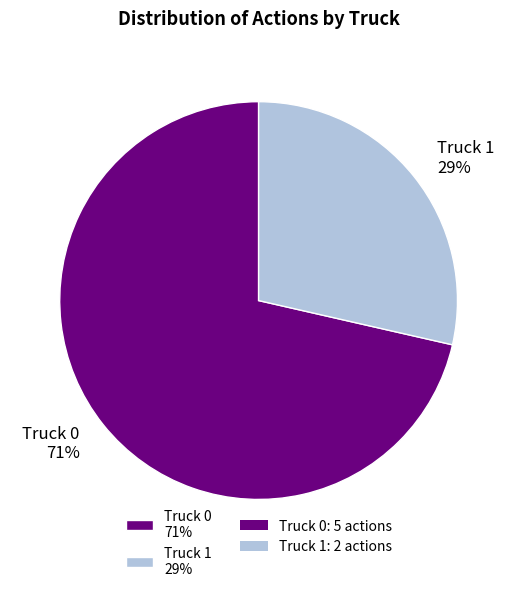

Combined, do Truck 0 and Truck 1 account for over 50%?

Yes